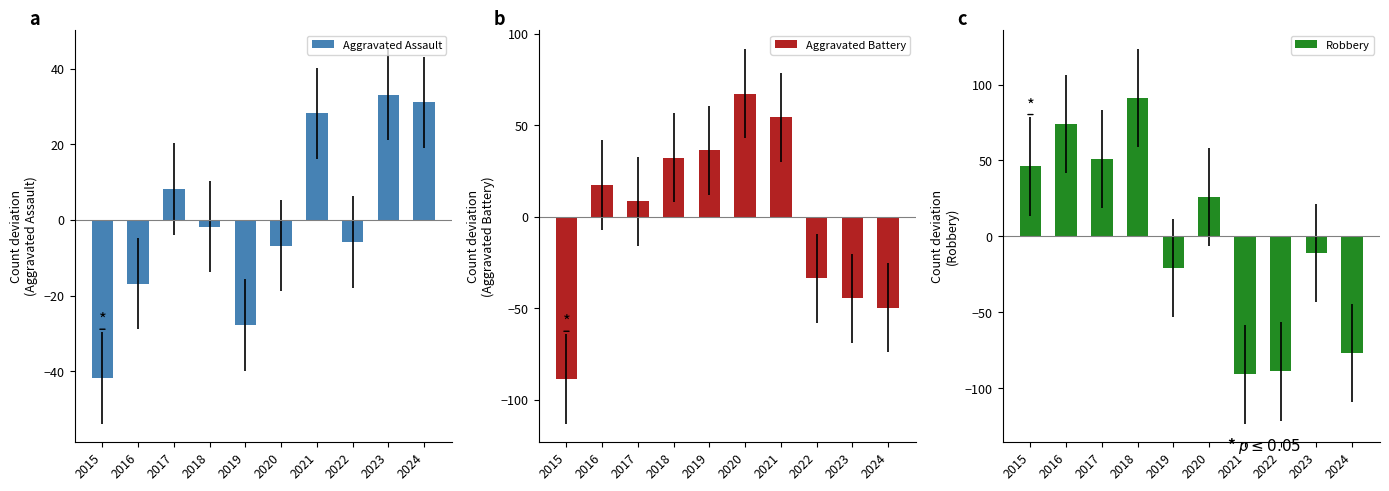

List the series in order of their peak value, lowest first.

Aggravated Assault, Aggravated Battery, Robbery